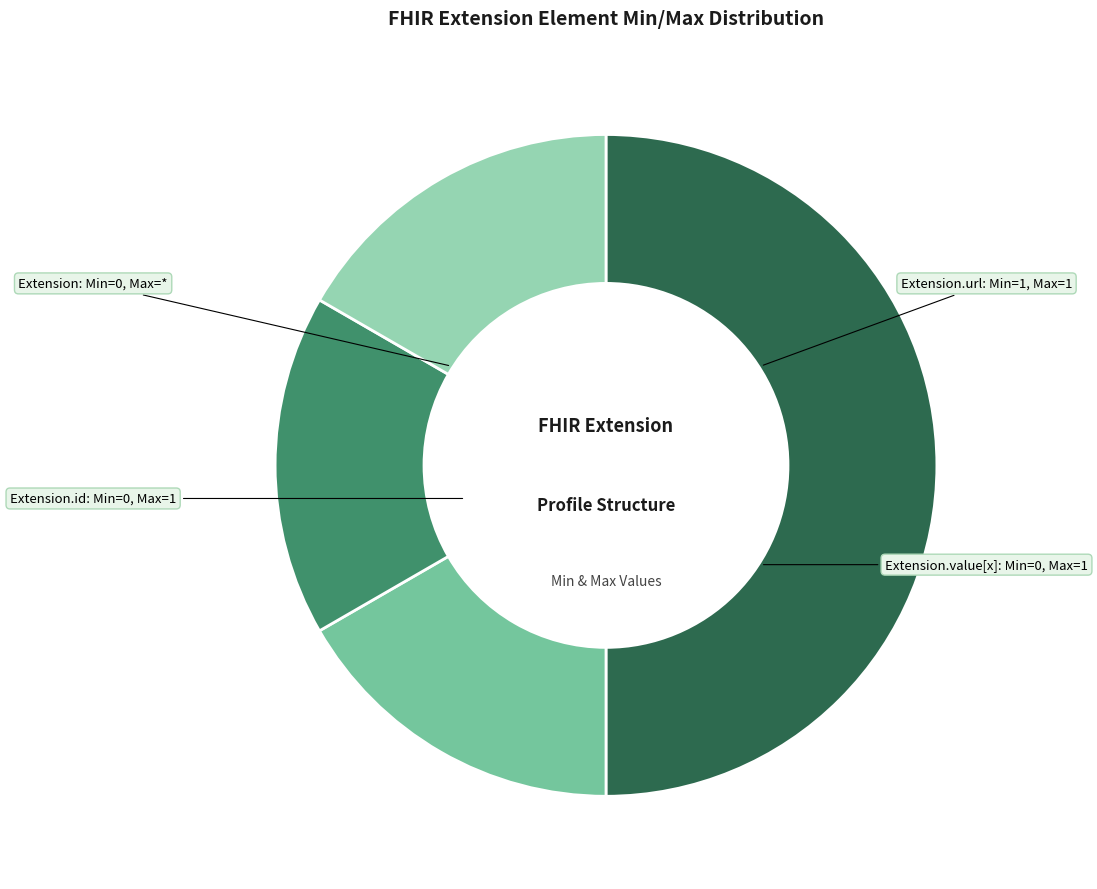

How many slices are in this pie chart?

4